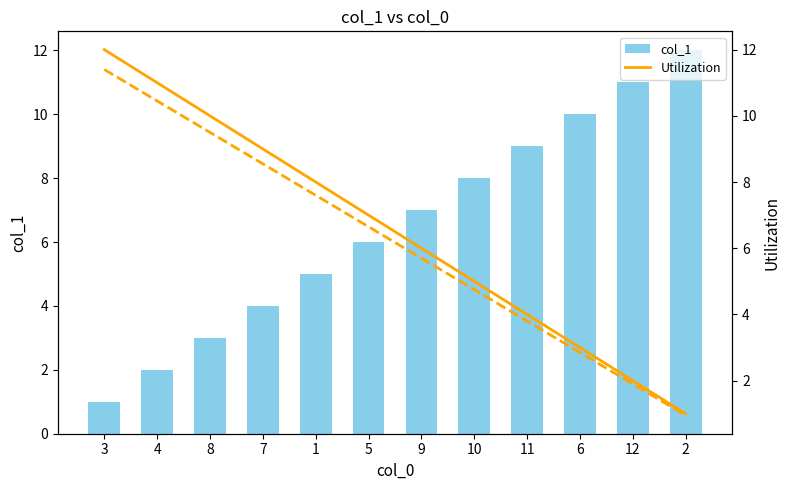

List the series in order of their peak value, highest first.

col_1, Utilization